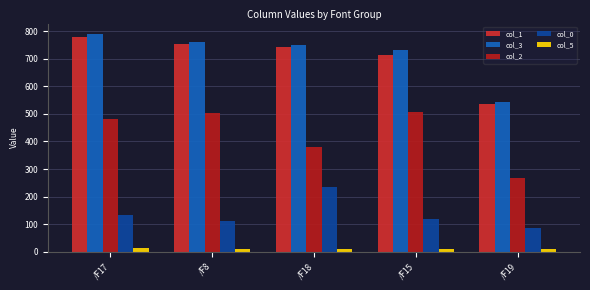

How many groups of bars are there?

5